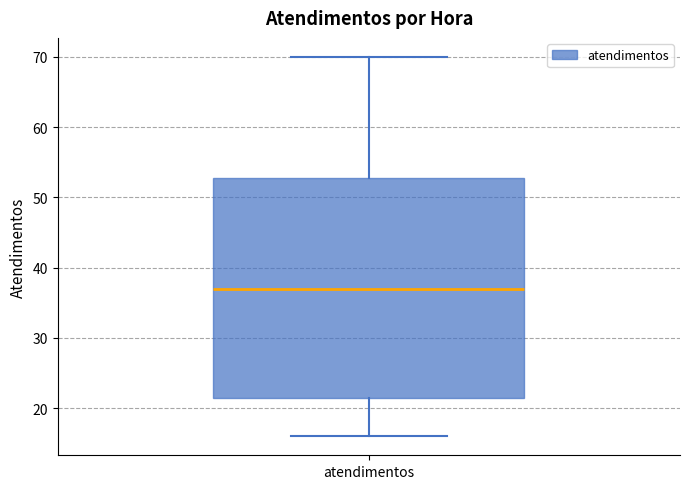

Read this box plot against the y-axis: the position of the median line, the range covered by the box, and the ends of both whiskers. The values are not printed on the chart, so give them approximately, as read against the axis.

median 37, box 22 to 53, whiskers 16 to 70